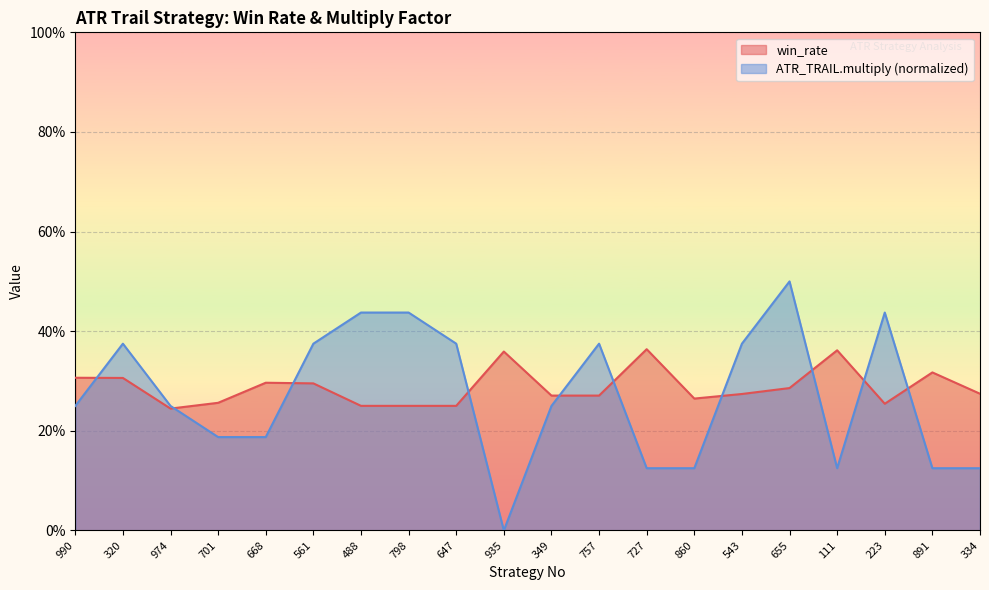

The win_rate series shows 0.4 at 647. True or false?

False